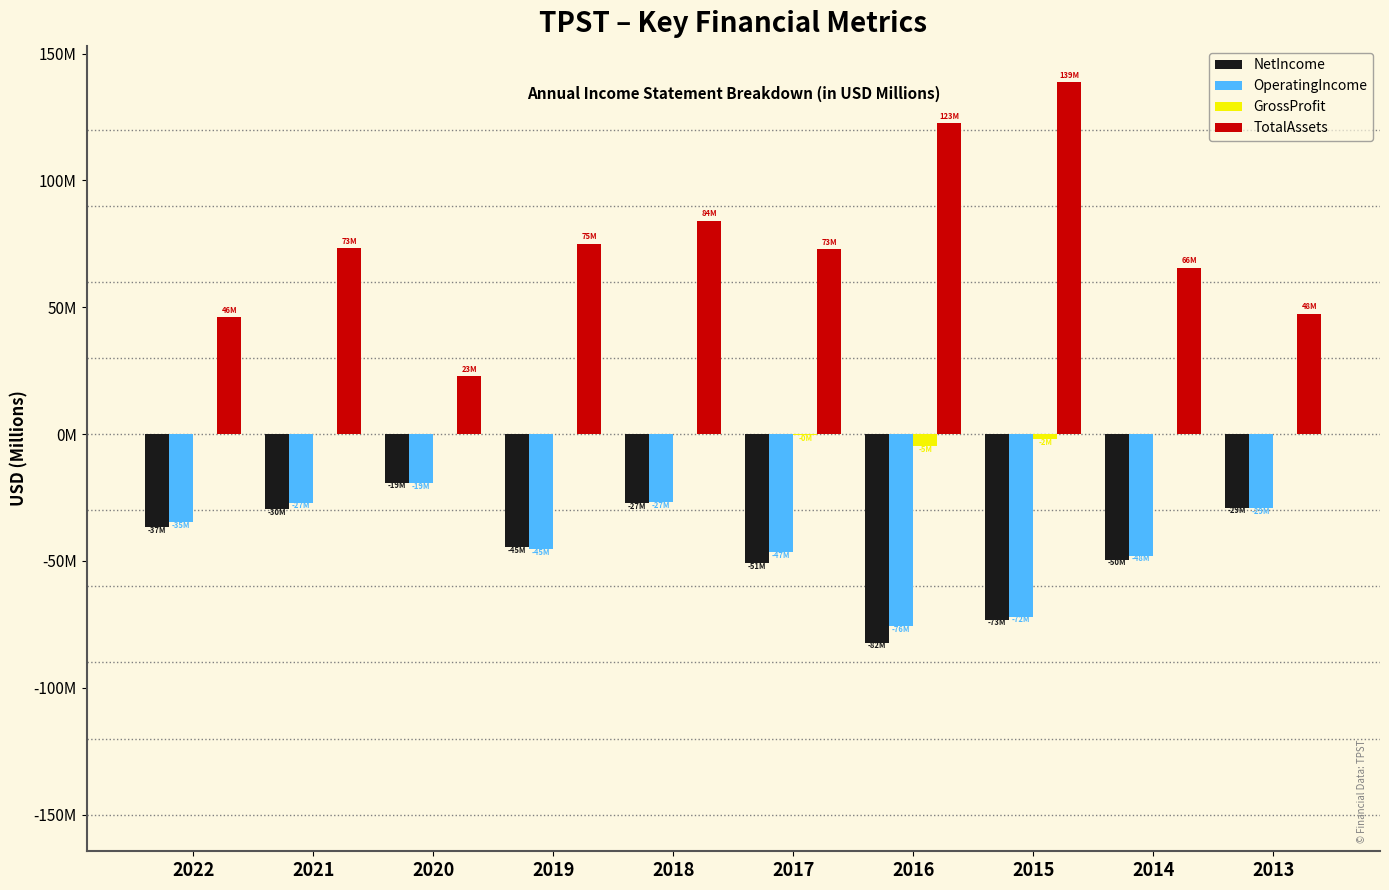

List the series in order of their peak value, lowest first.

OperatingIncome, NetIncome, GrossProfit, TotalAssets